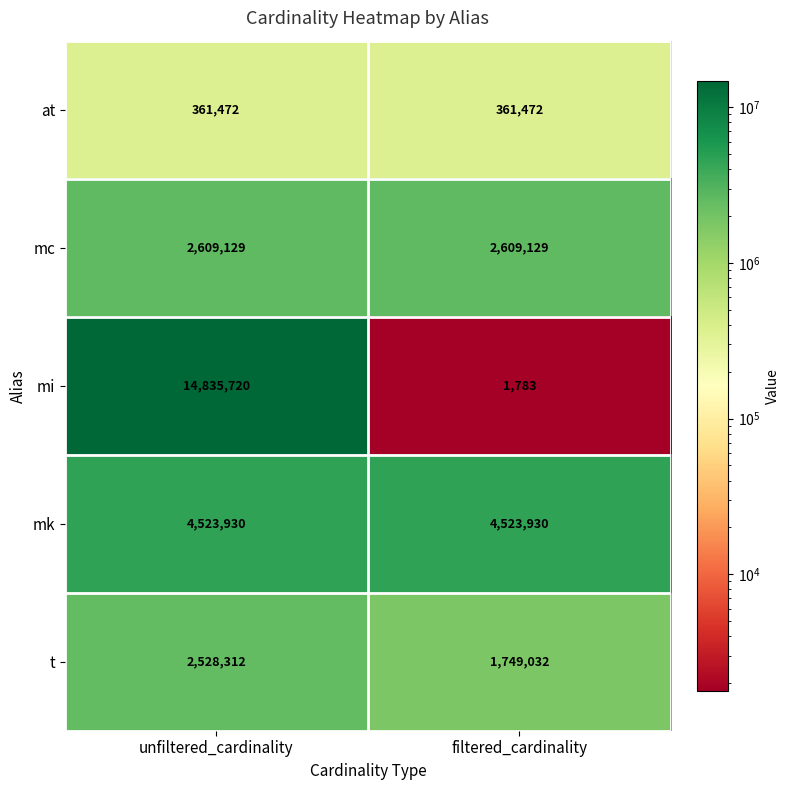

Is it true that mc equals 2609129 at filtered_cardinality?

True